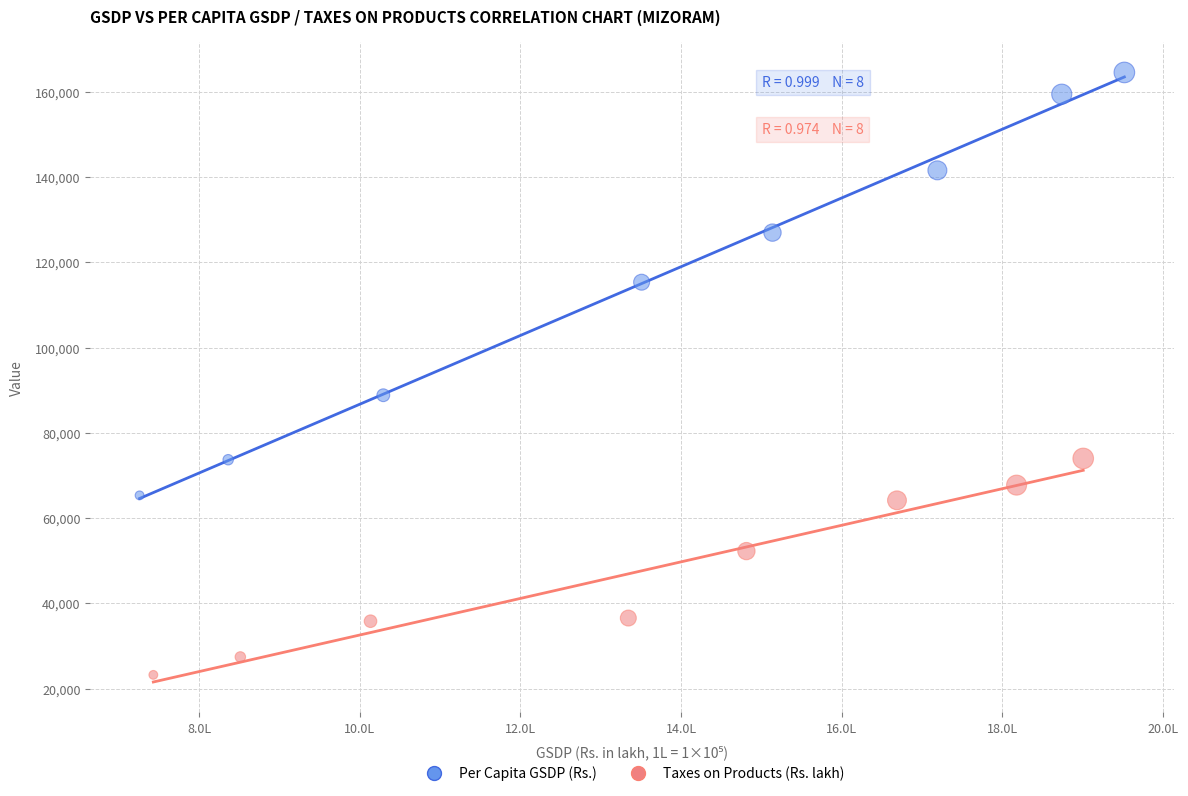

What are all the series names shown in the legend?

Per Capita GSDP (Rs.), Taxes on Products (Rs. lakh)